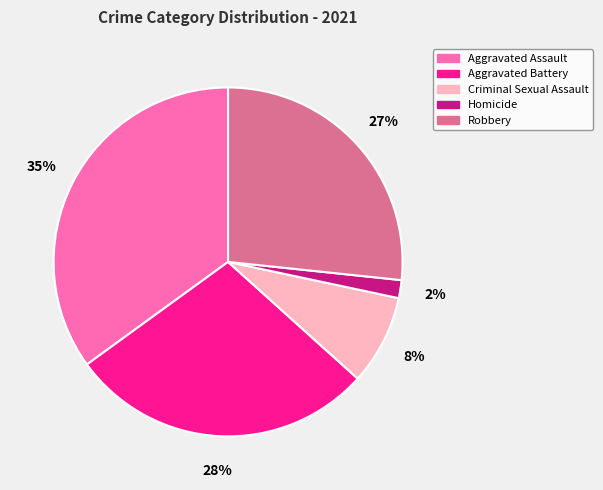

What is the largest slice in the pie chart?

Aggravated Assault